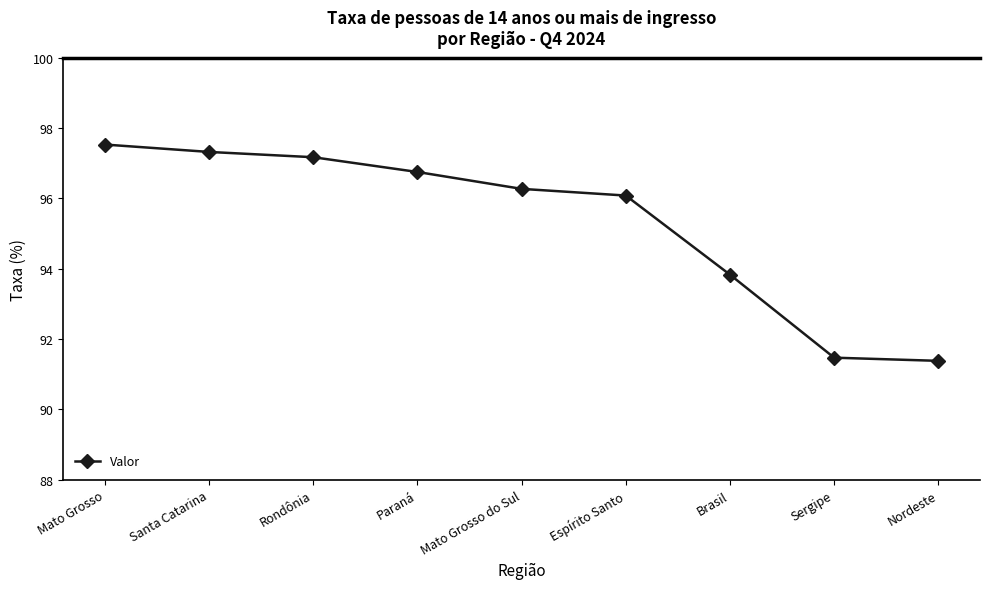

Count the number of categories in the chart.

9